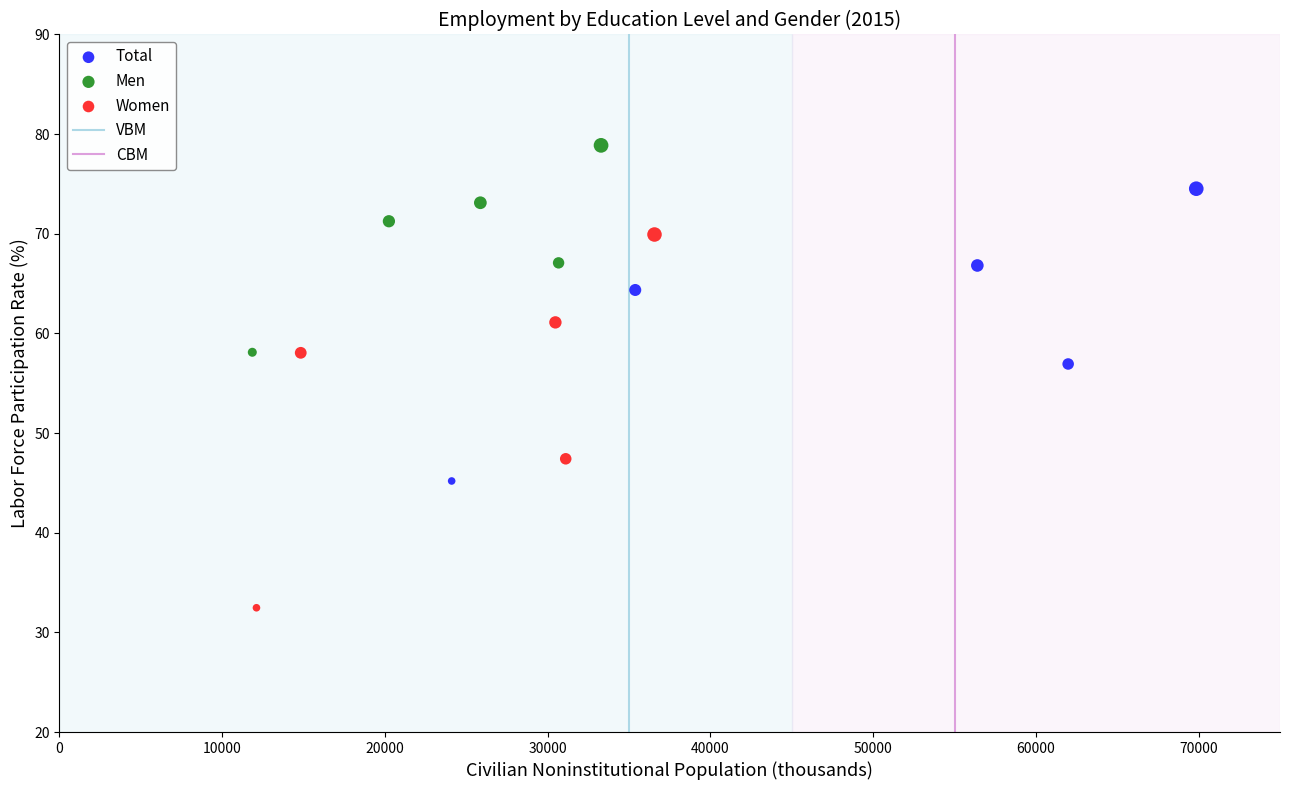

Which series contains the lowest Y value?

Women